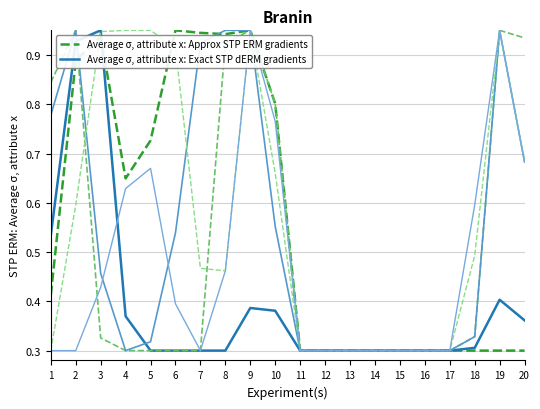

What is the total value across all series at 12?

1.8